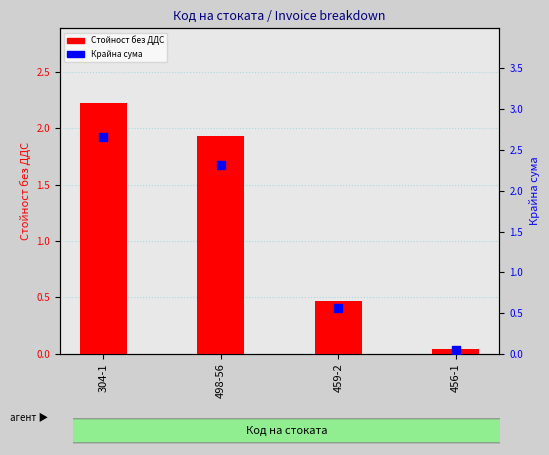

At how many categories does at least one series exceed 2?

2